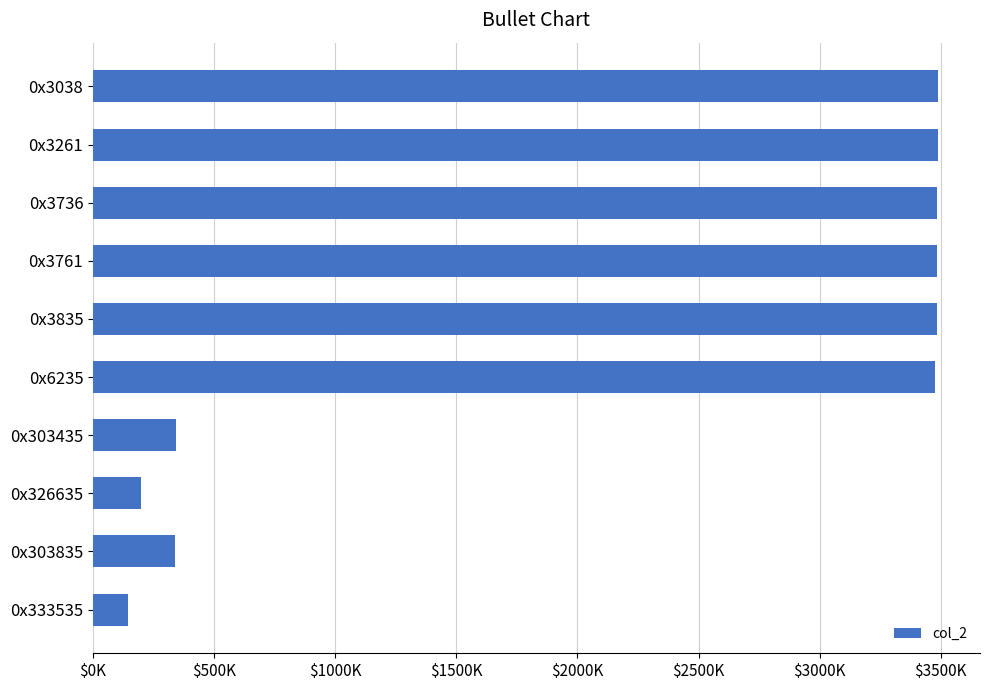

At which category does the chart reach its minimum across all series?

0x333535